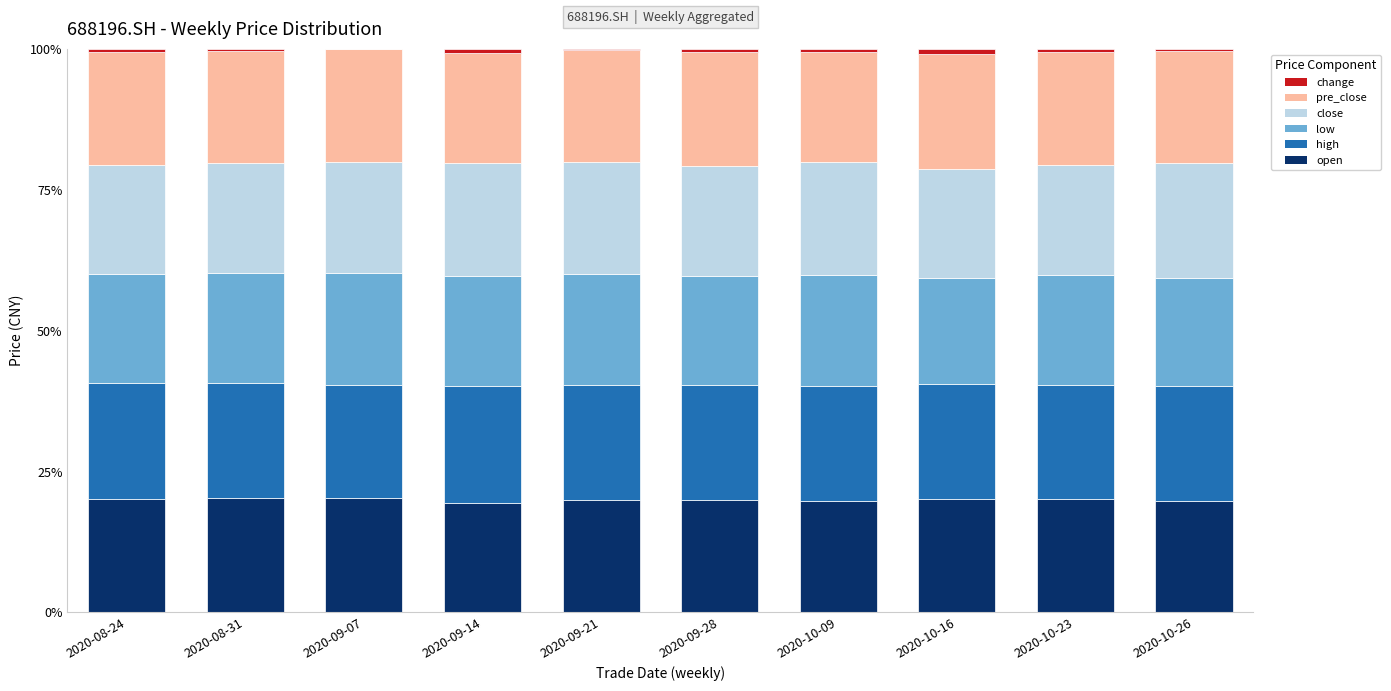

Are the bars horizontal?

No